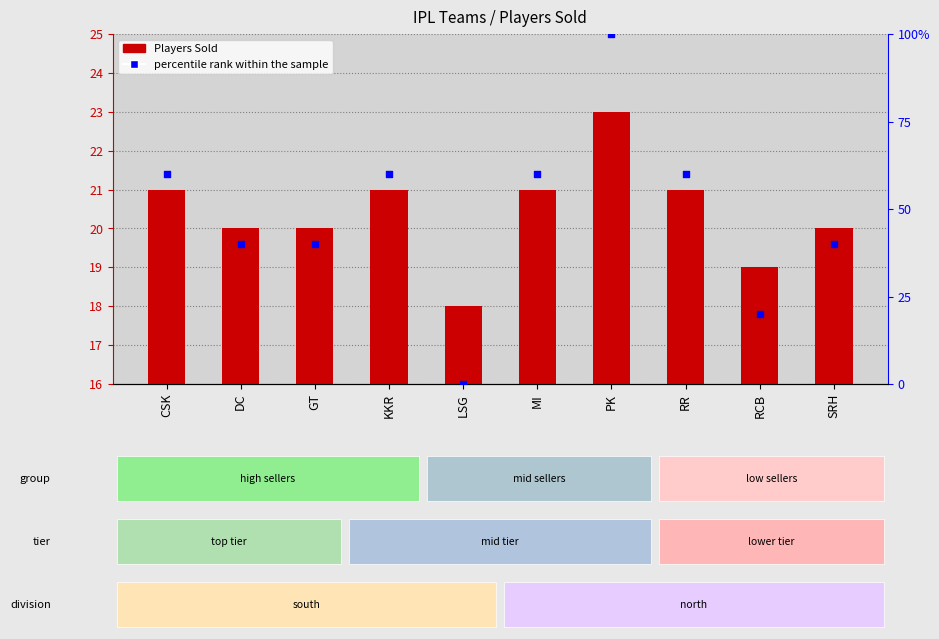

Which series reaches the maximum Y coordinate?

percentile rank within the sample